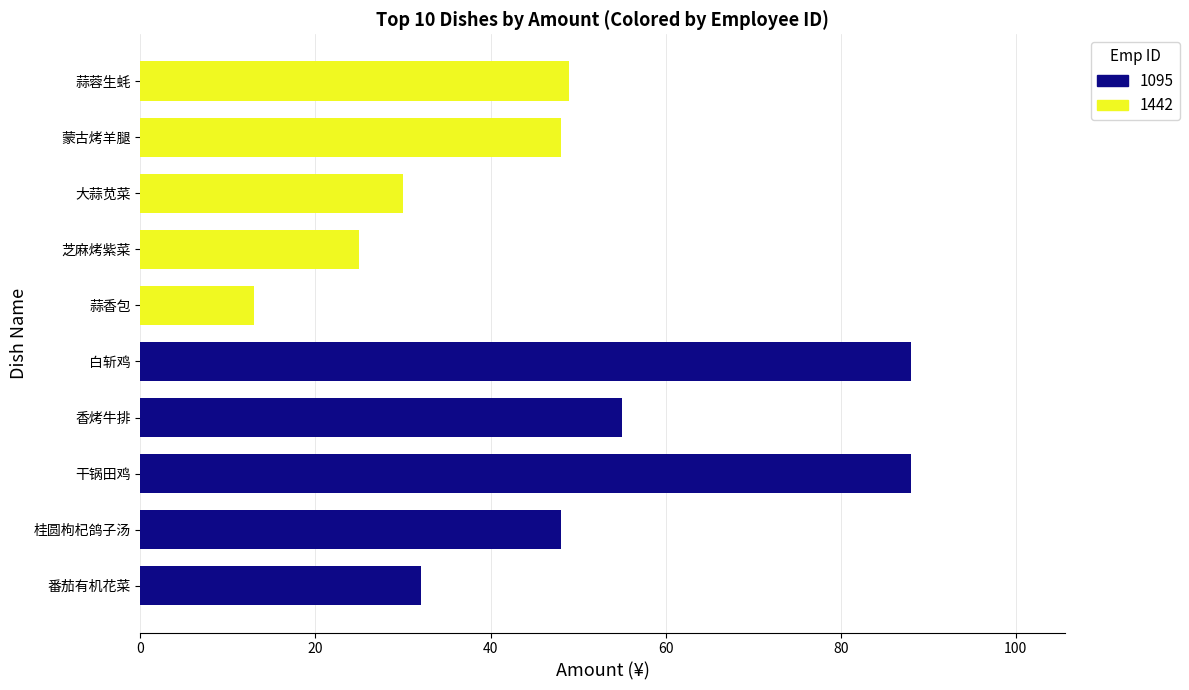

Are the bars horizontal?

Yes